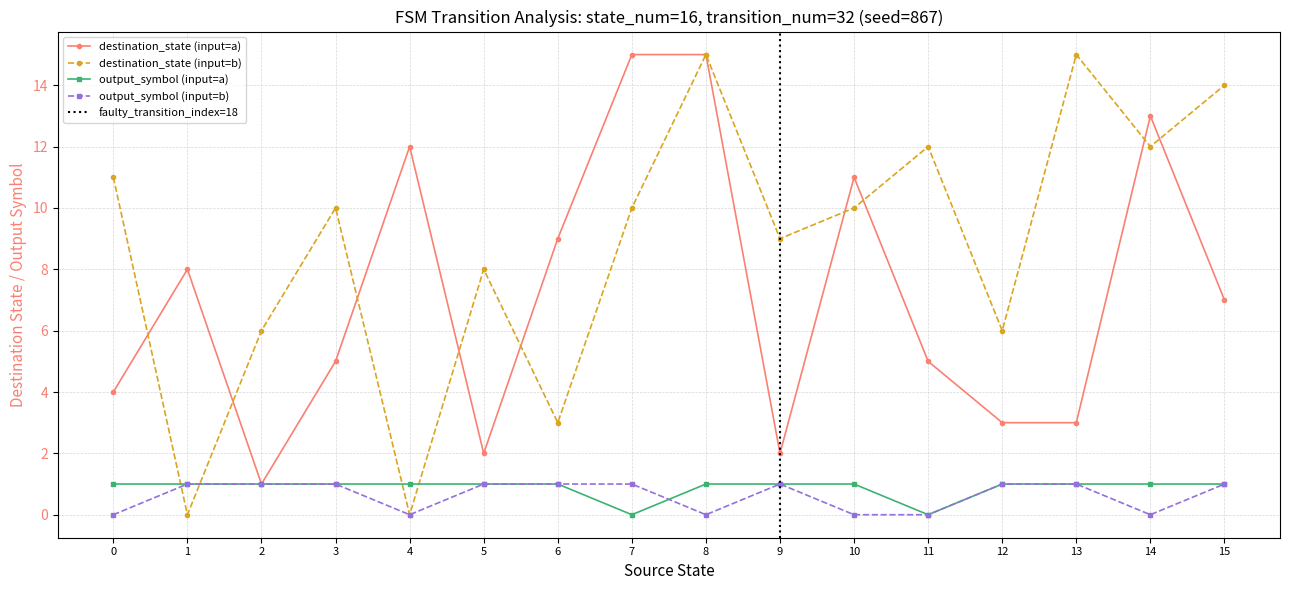

What is the sum of all destination_state values?

256